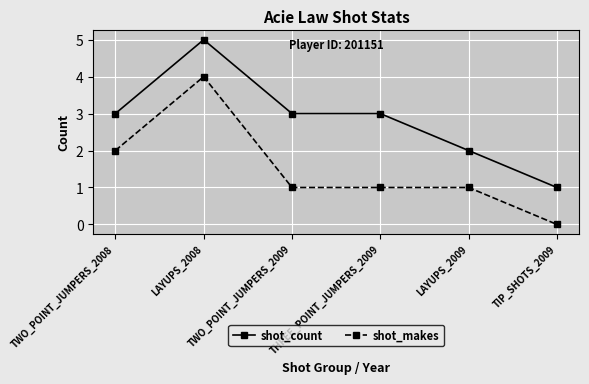

True or false: shot_makes and shot_count intersect in this chart.

False